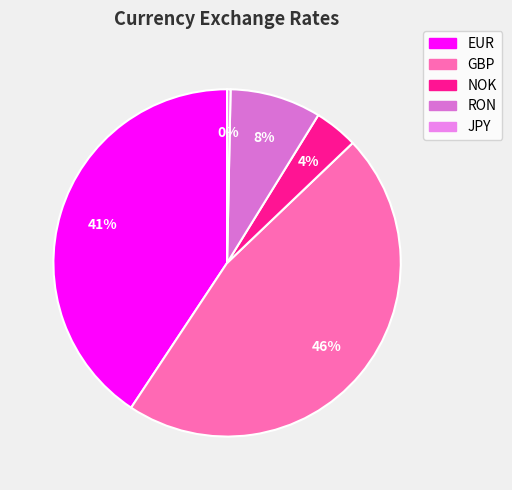

What percentage is the GBP slice, to the nearest percent?

46%